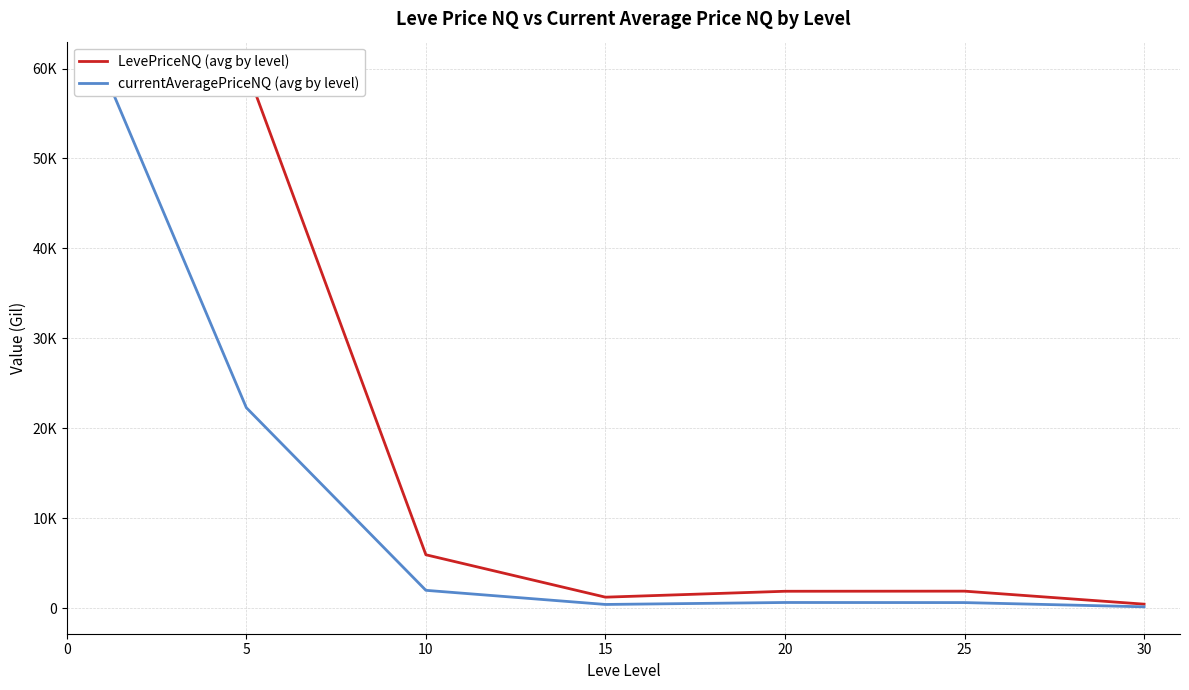

How many interior local valleys does the LevePriceNQ (avg by level) series have?

1